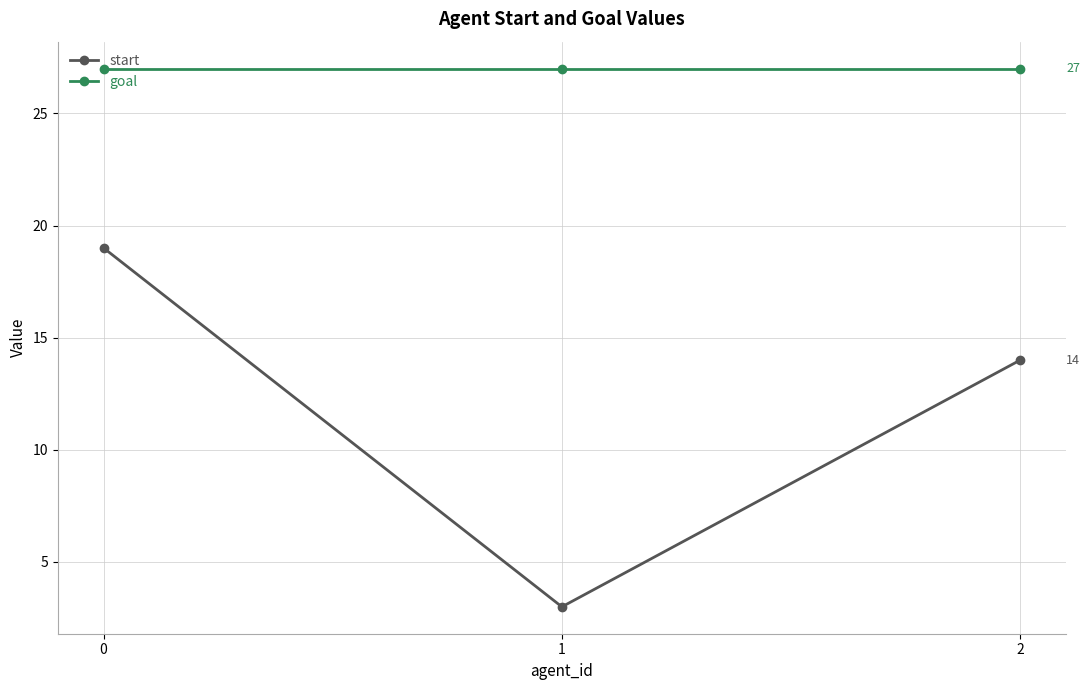

Reading left to right, extract all data points from this chart.

start: 0=19	1=3	2=14
goal: 0=27	1=27	2=27